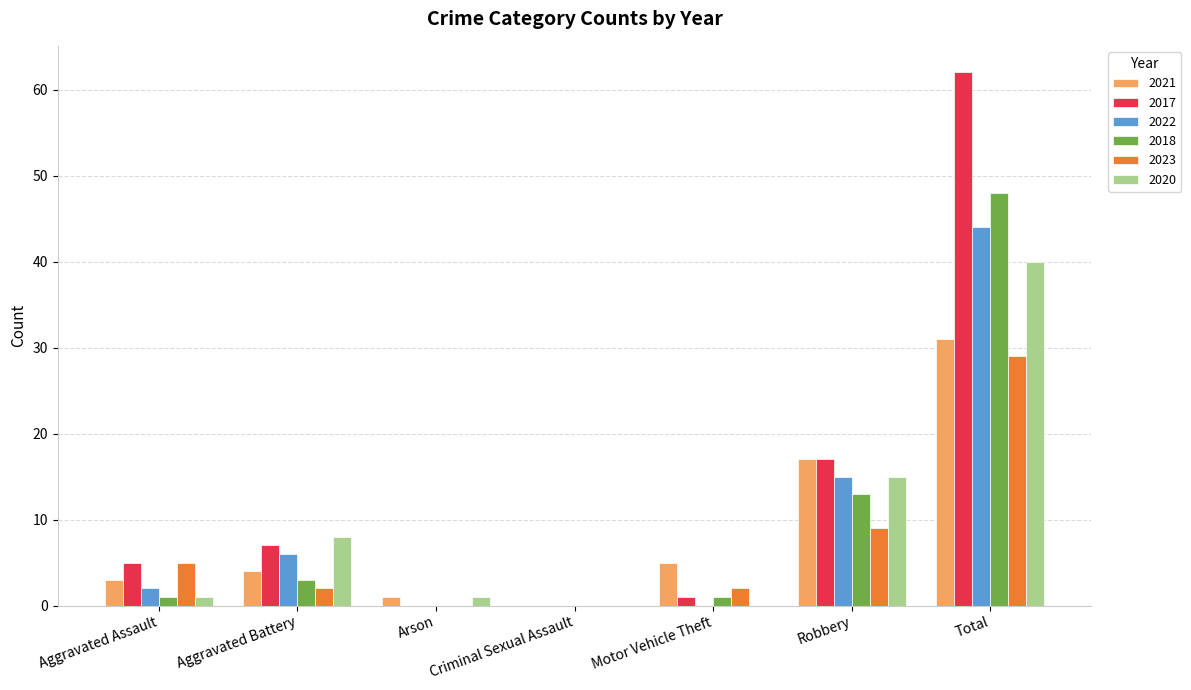

What is the sum of all 2022 values?

67